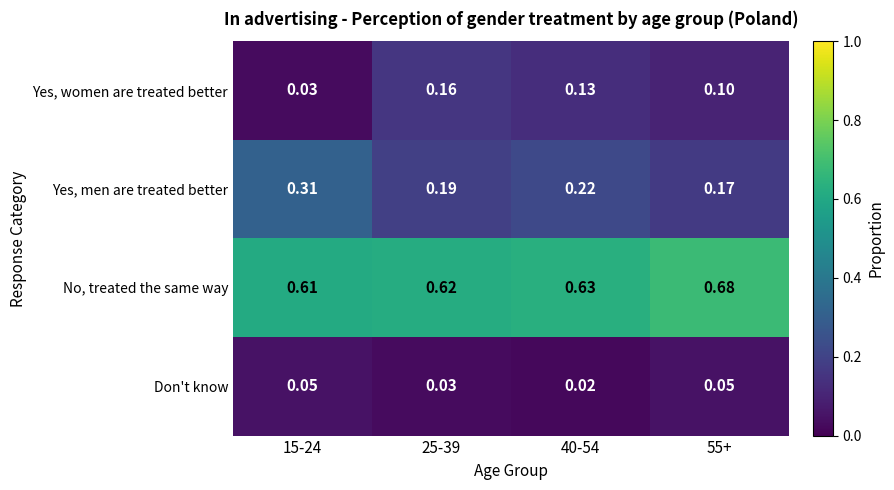

Which series has the largest range (max minus min)?

Yes, men are treated better